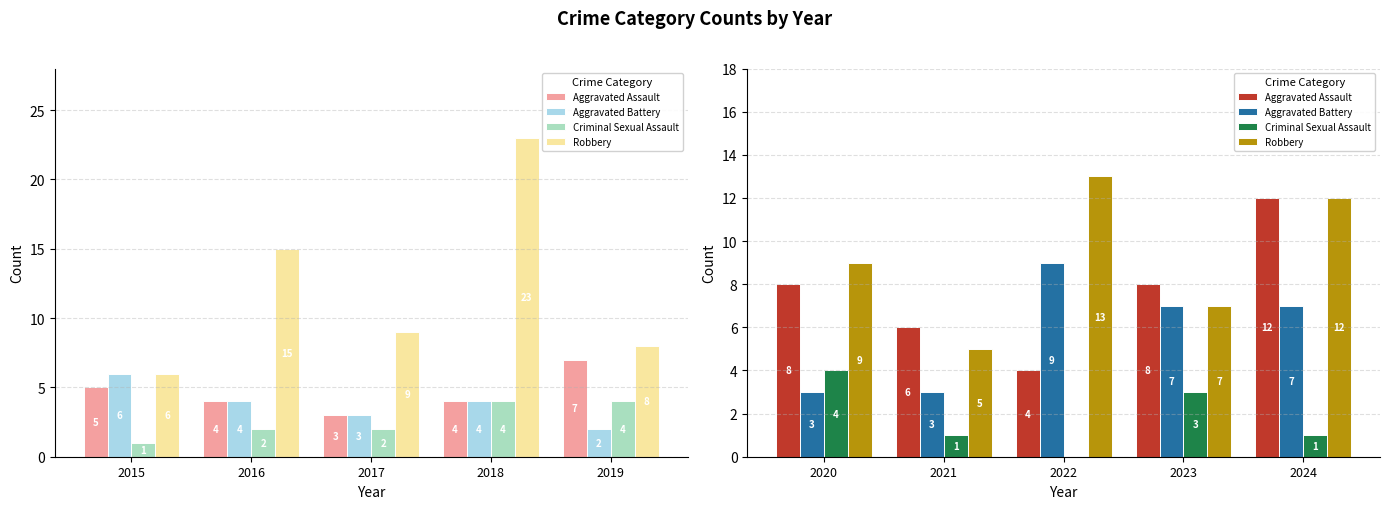

Are the bars grouped side by side (vs. stacked)?

Yes